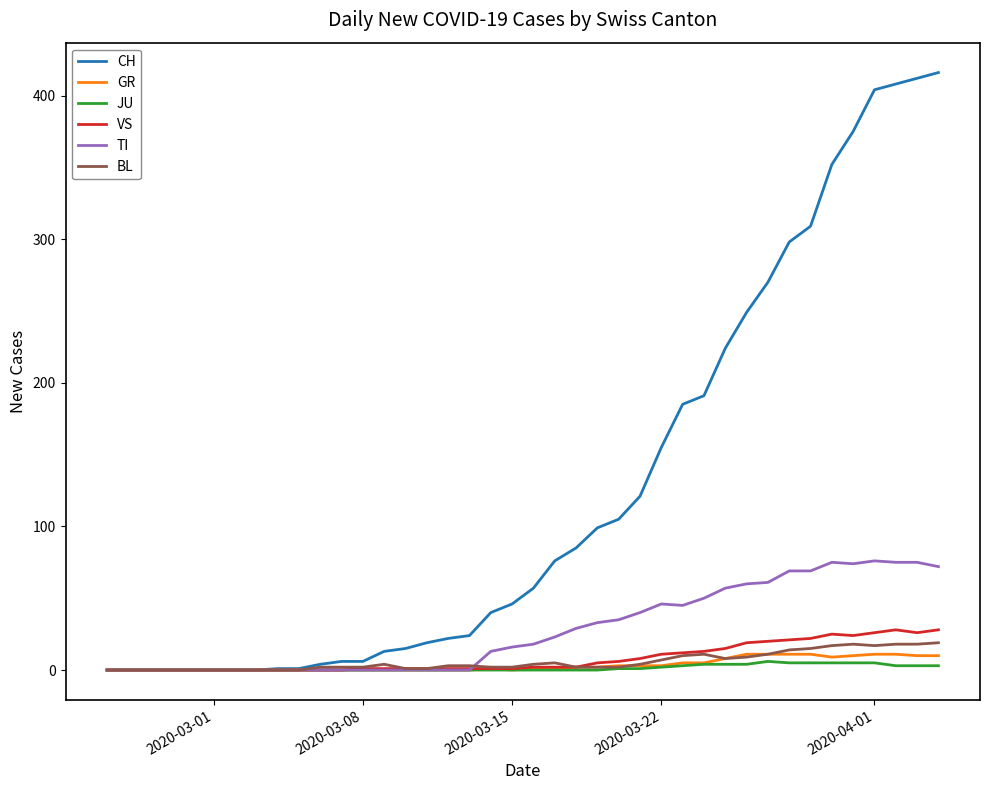

Which series has the largest range (max minus min)?

CH